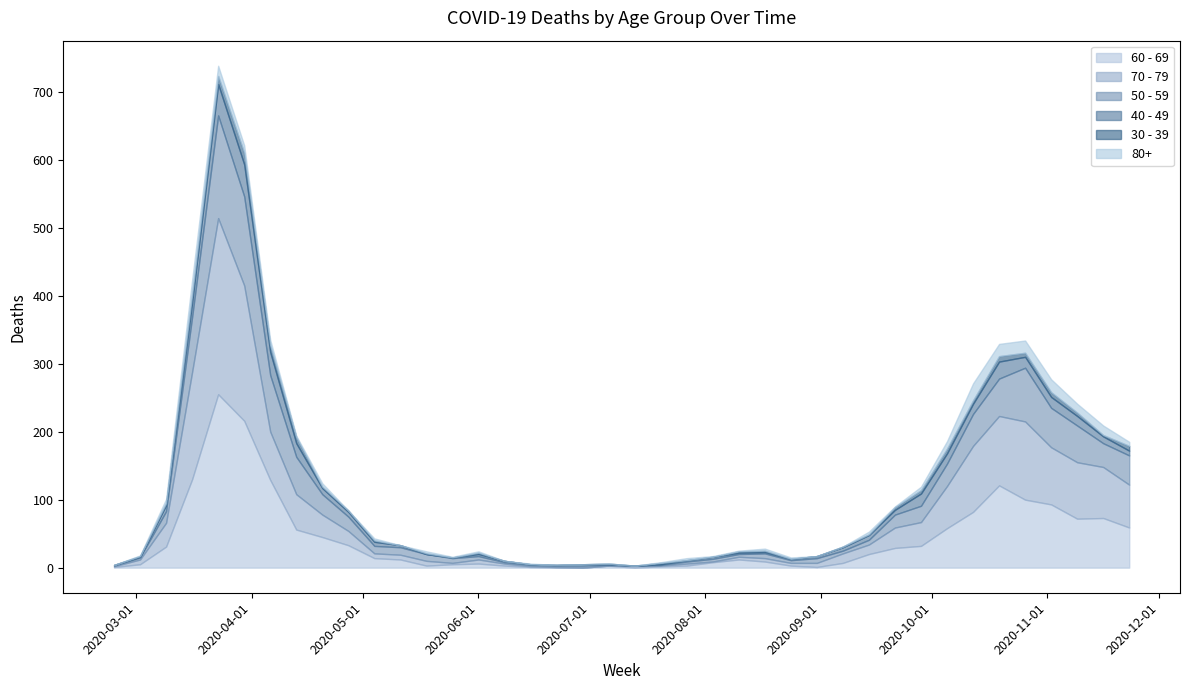

Which series has the largest total across all categories?

60 - 69